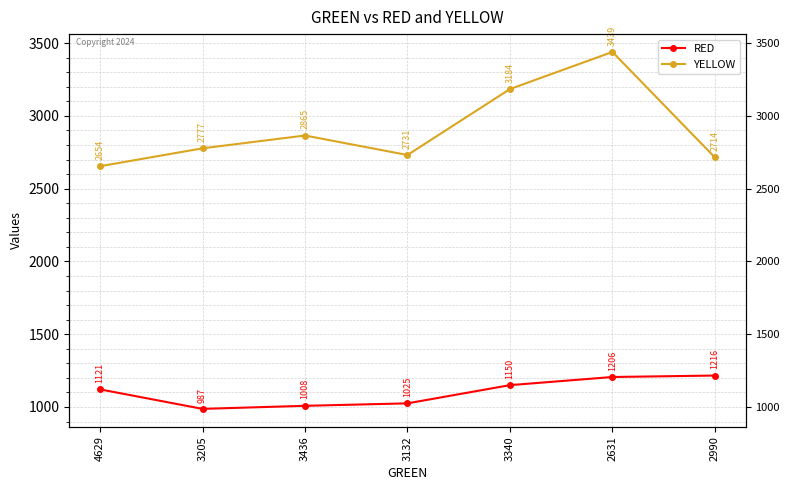

True or false: RED has more than 0 interior local peaks.

False